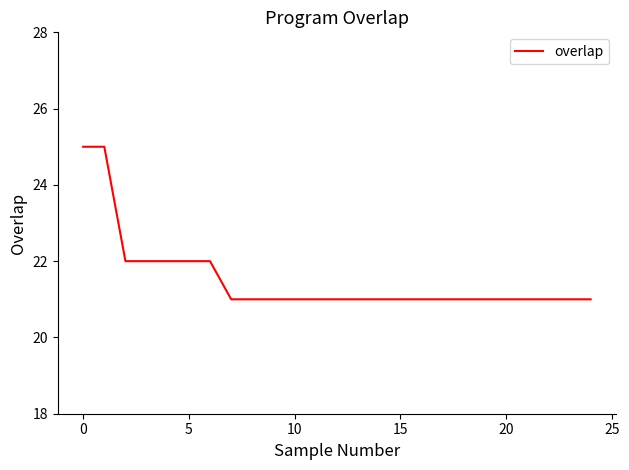

What is the greatest value displayed?

25